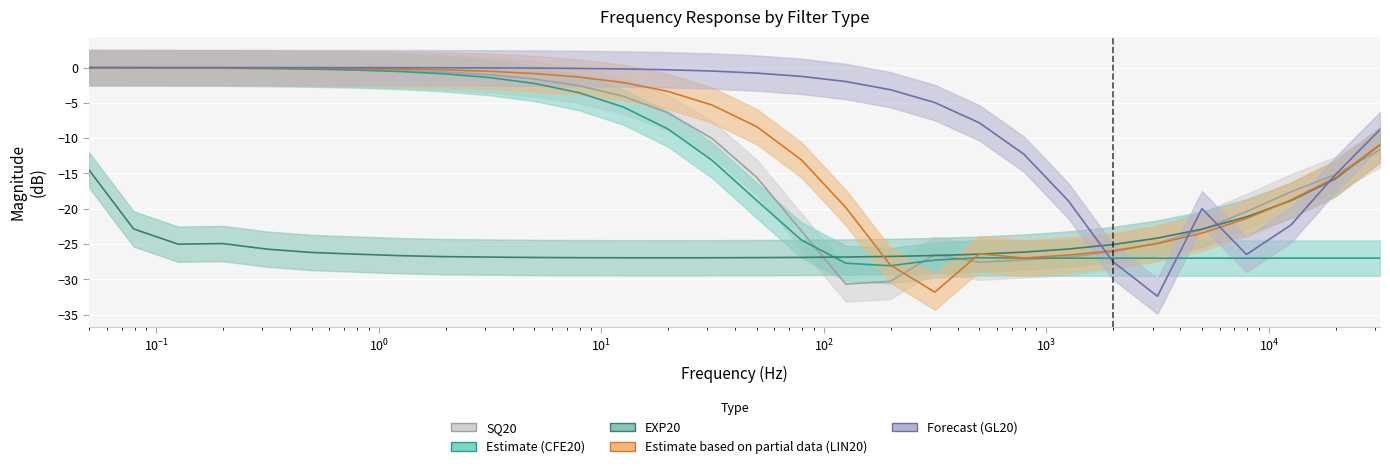

True or false: CFE20 and EXP20 cross at least once.

True